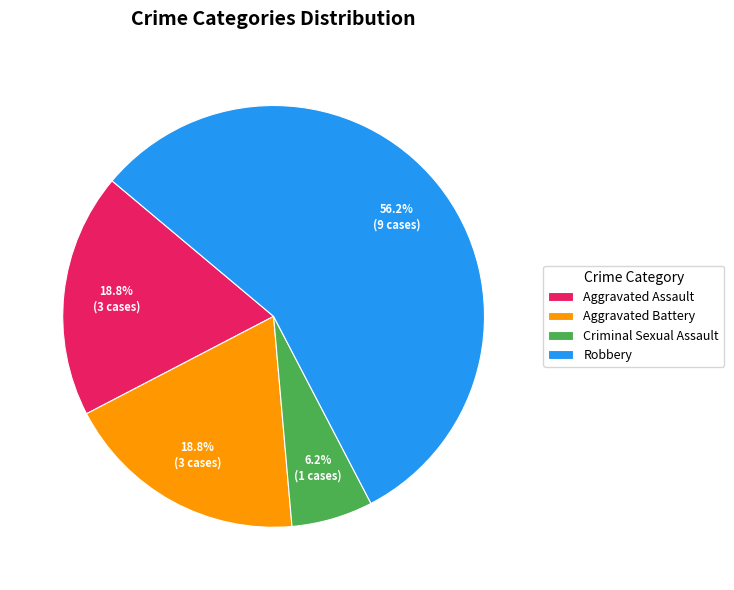

To the nearest percent, what portion does Criminal Sexual Assault represent?

6%